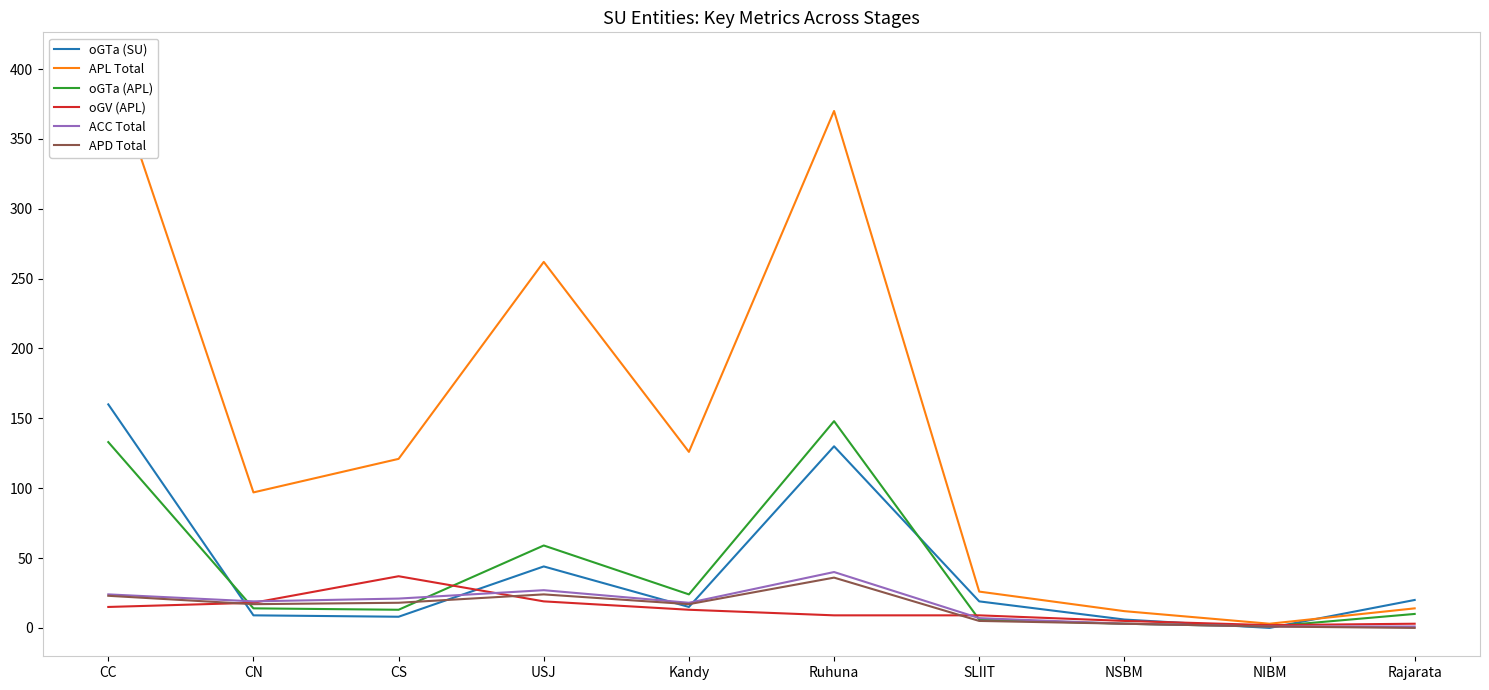

Between SLIIT and NSBM, which series saw the biggest shift?

APL Total